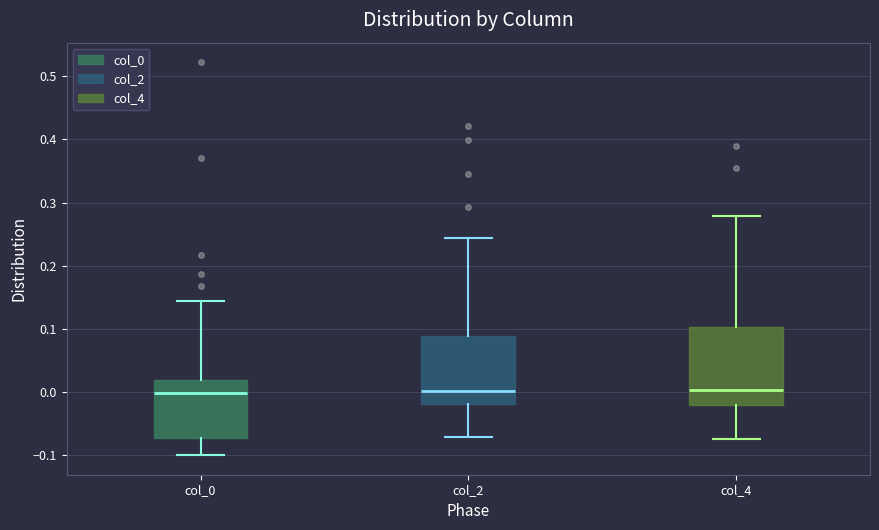

Which box is the tallest, from its lower edge to its upper edge?

col_4